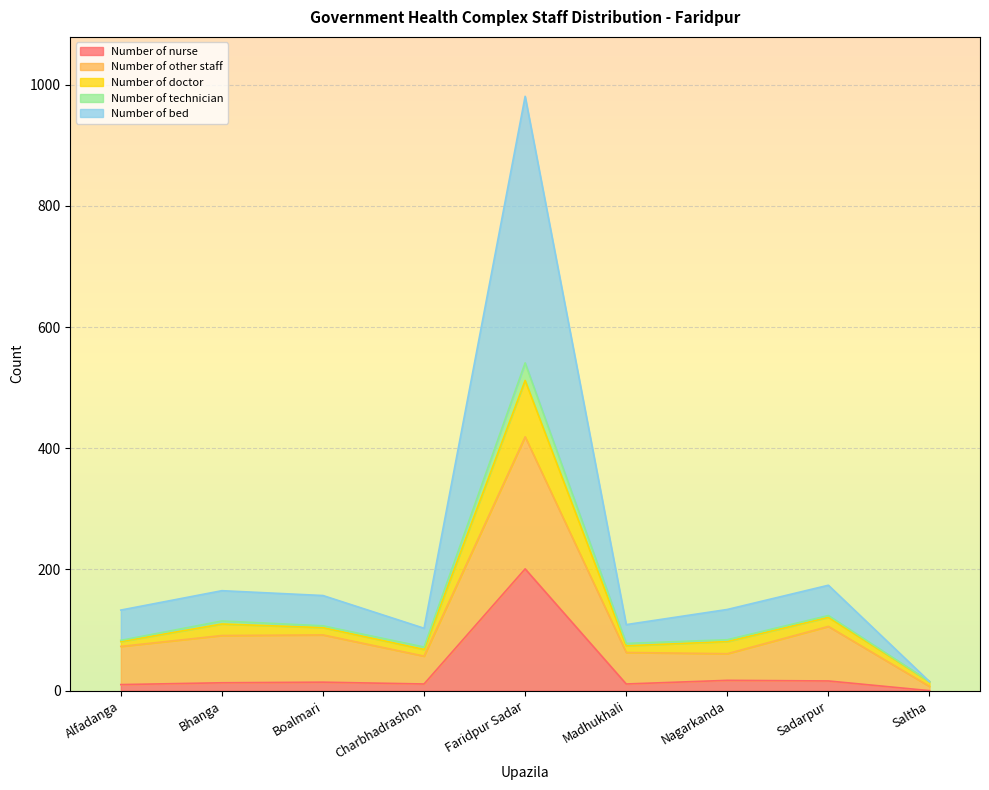

Is it true that Number of nurse equals 116 at Saltha?

False